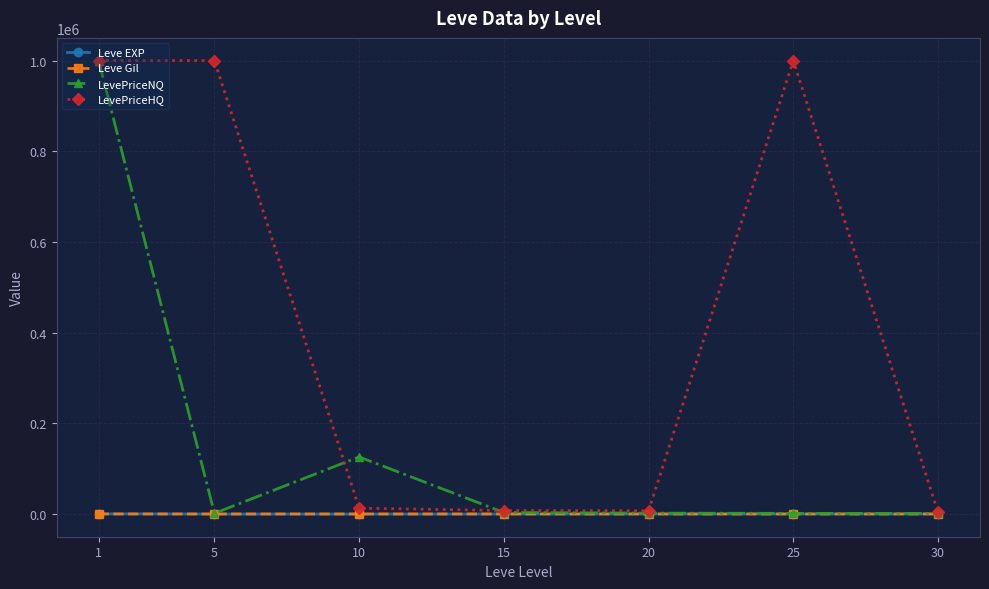

True or false: LevePriceHQ has more than 0 points higher than both neighbors.

True